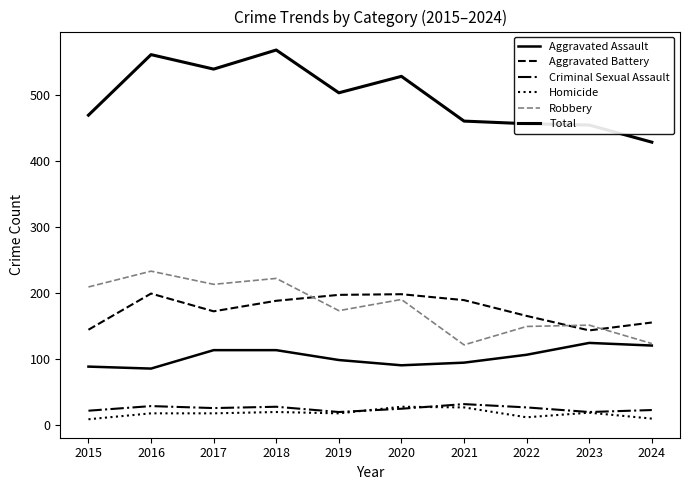

Is this an area chart (filled region under the line)?

No